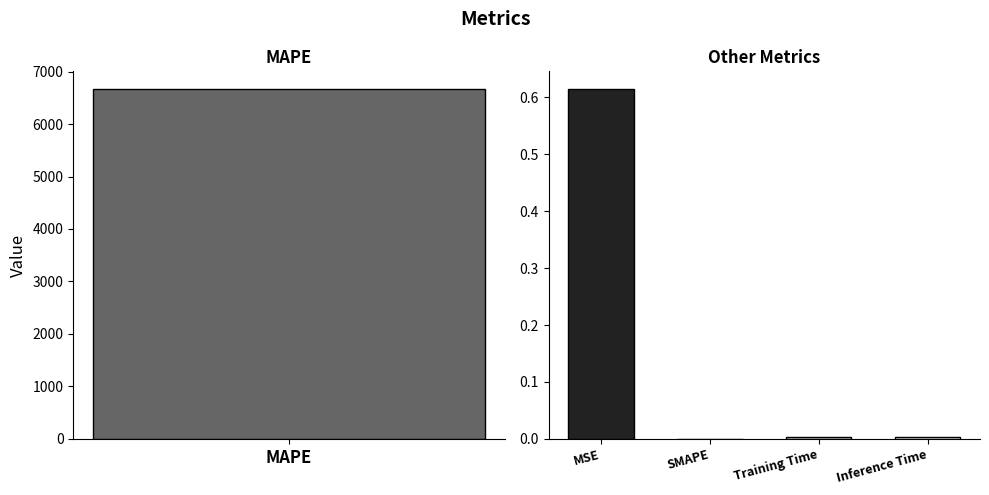

Are the bars horizontal?

No